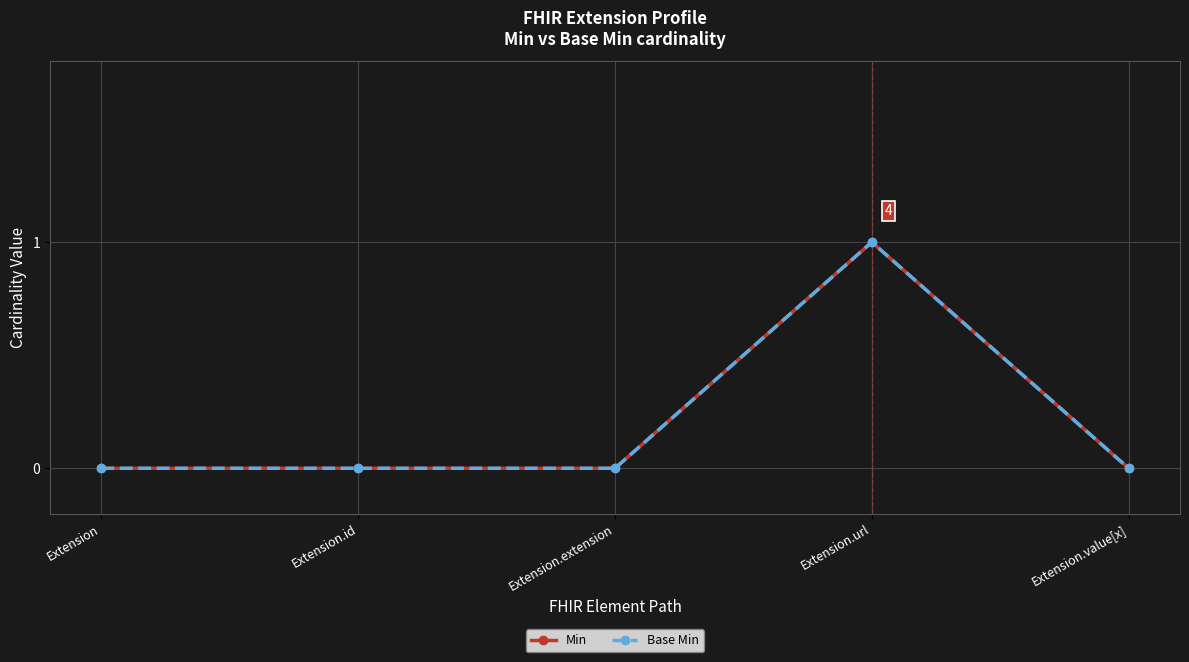

What is the label of the 3rd point from the left?

Extension.extension